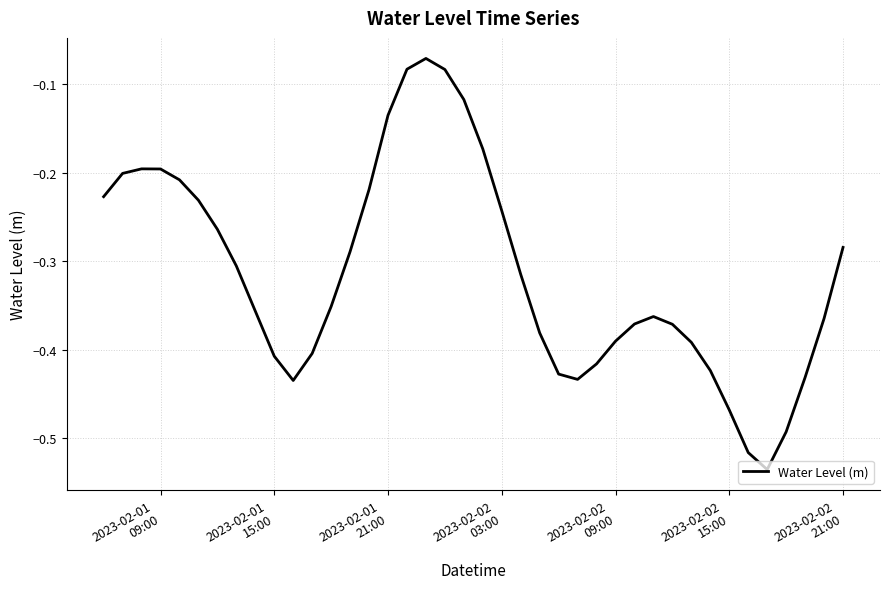

What is the difference between the maximum and minimum values?

0.5